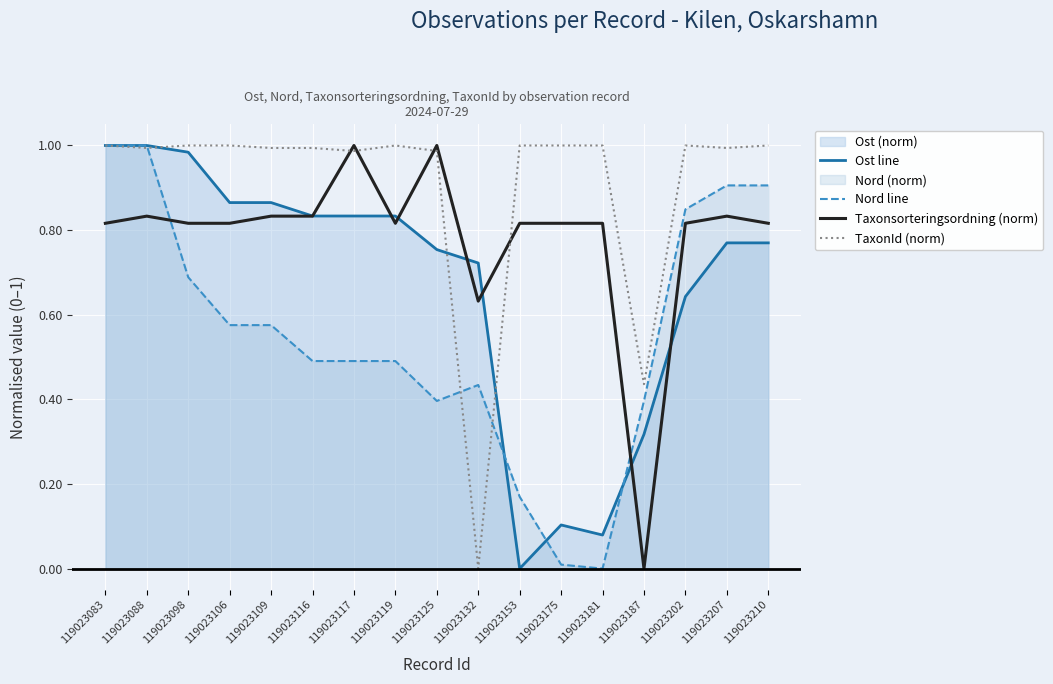

How many data points does each series have?

17